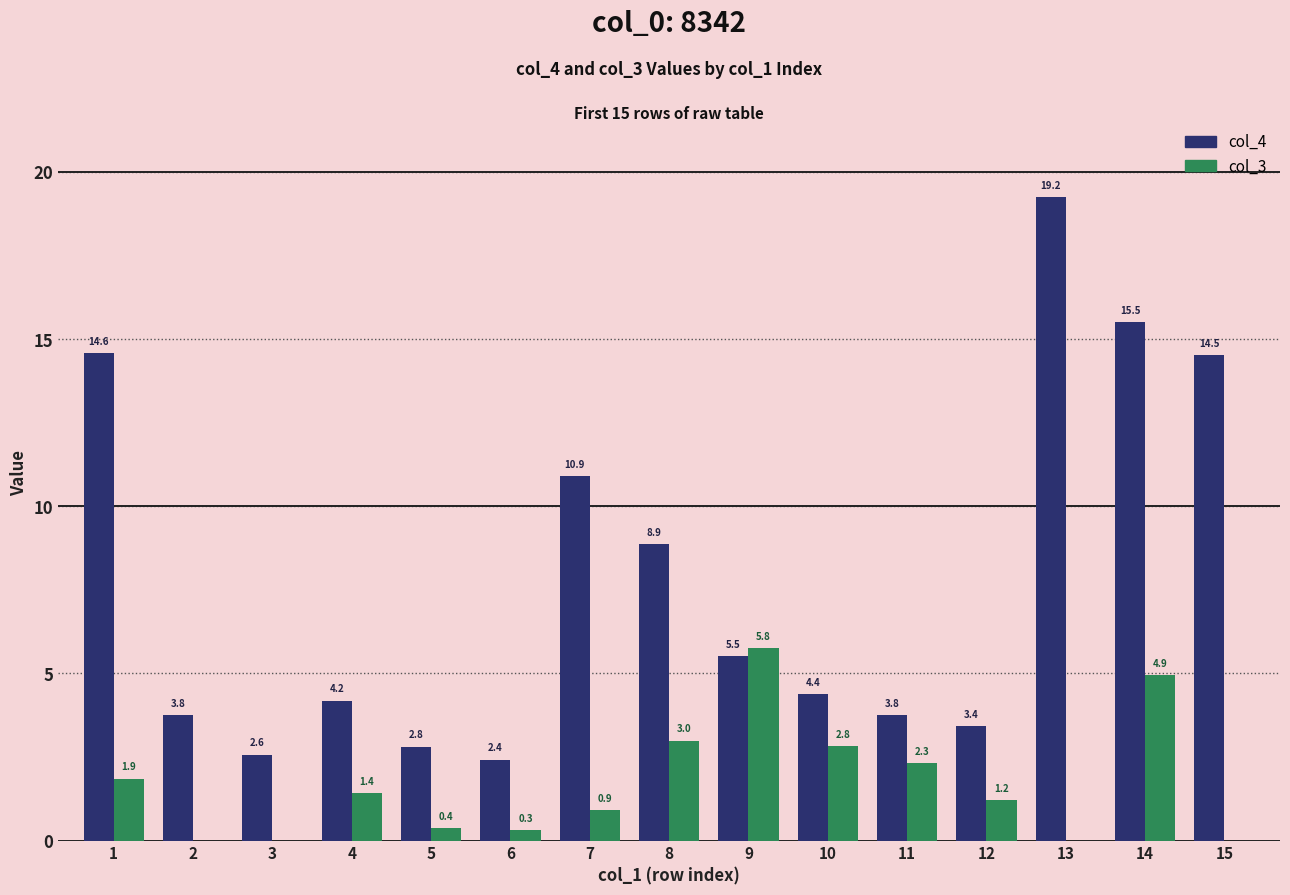

How many bars are there in each group?

2